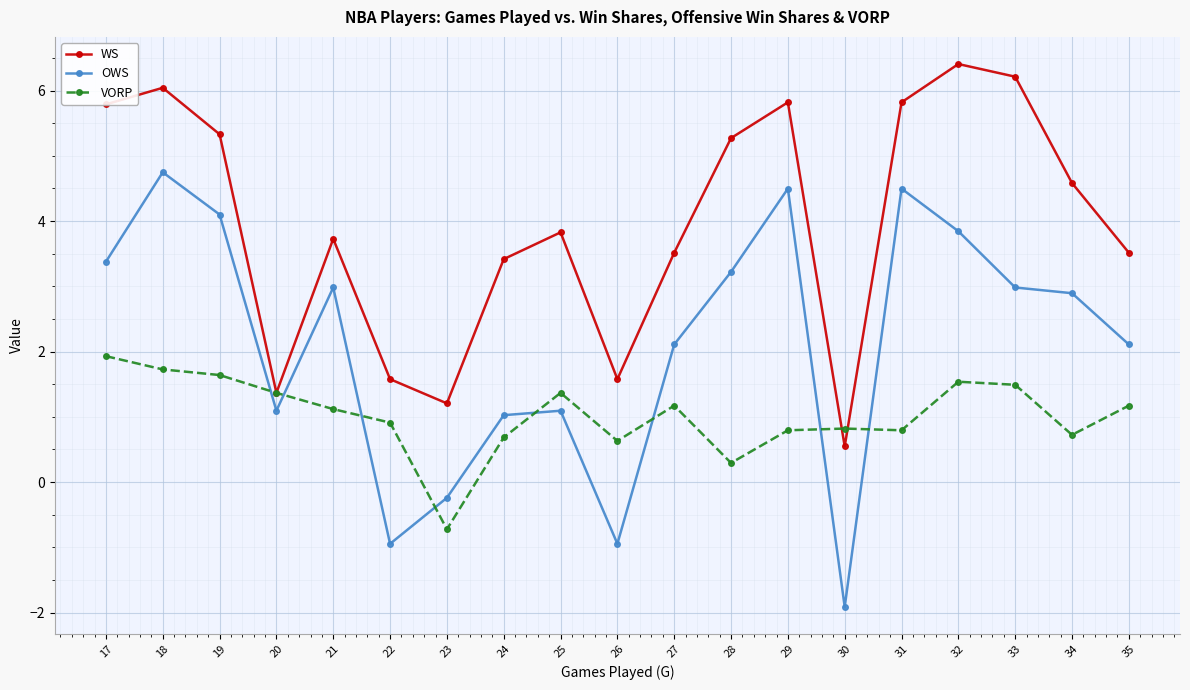

Which series has the largest range (max minus min)?

OWS